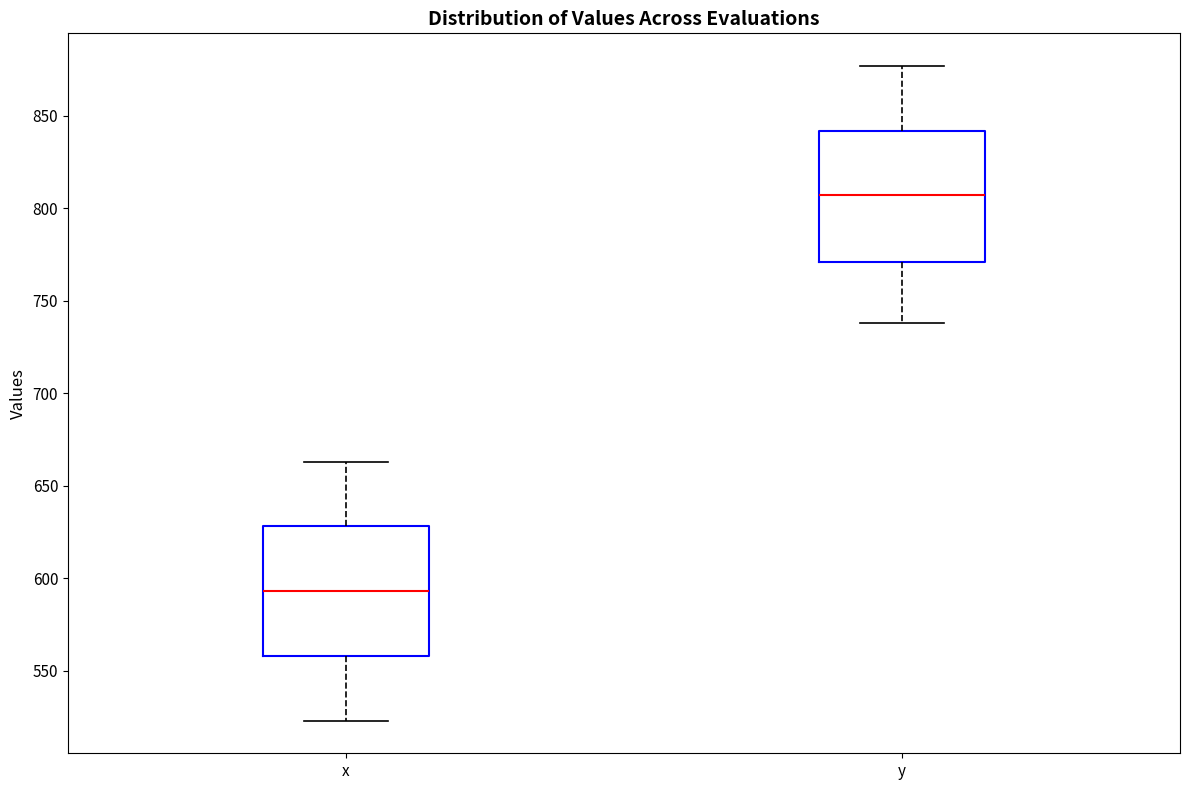

Reading left to right, transcribe this box plot: for each box, give where its median line is, the range the box spans, and where its two whiskers end, as read against the y-axis. The values are not printed on the chart, so give them approximately, as read against the axis.

x: median 595, box 560 to 630, whiskers 525 to 665
y: median 805, box 770 to 840, whiskers 740 to 875